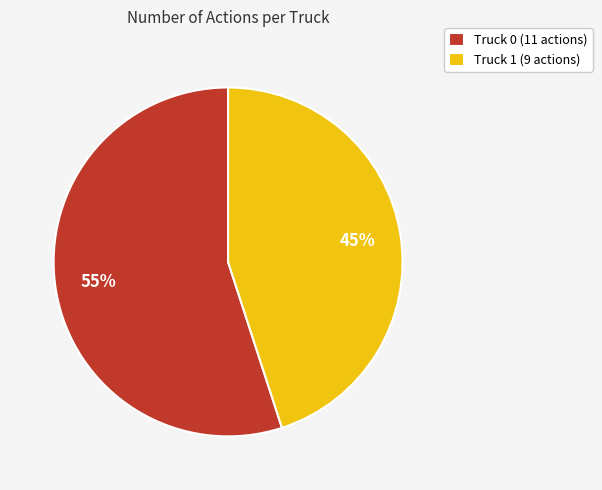

To the nearest percent, what is the difference between the Truck 1 and Truck 0 slice percentages?

10%